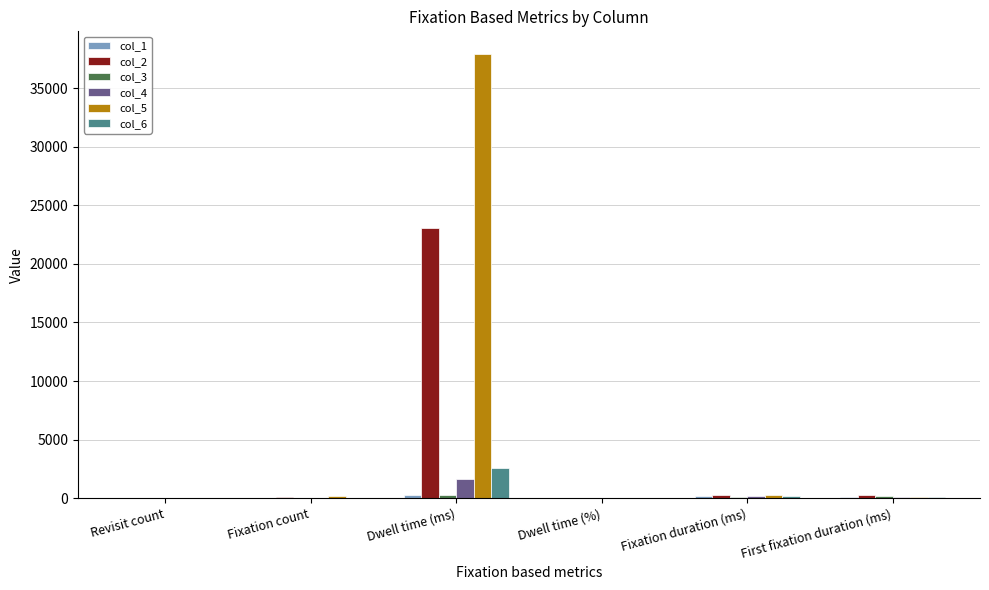

What is the sum of all col_5 values?

38550.0